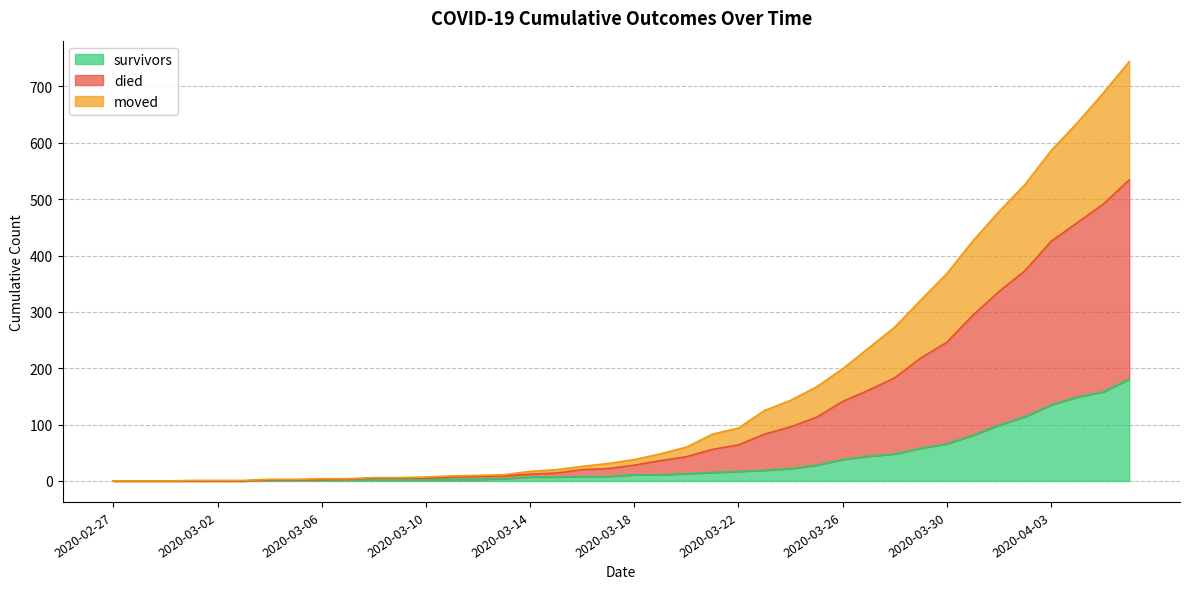

Does the chart display data point markers on the line(s)?

No